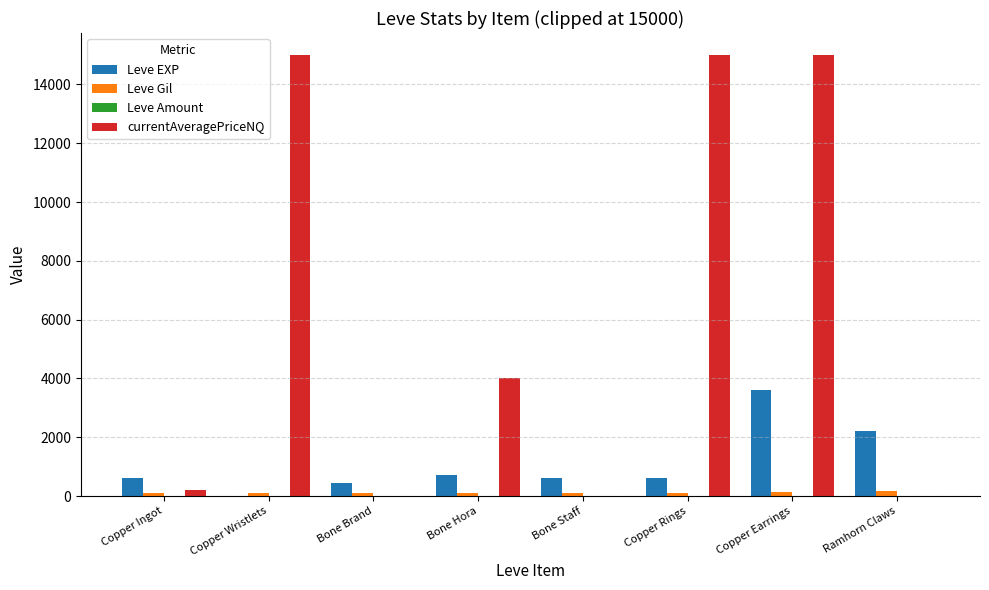

What is the maximum value for Leve EXP?

3600